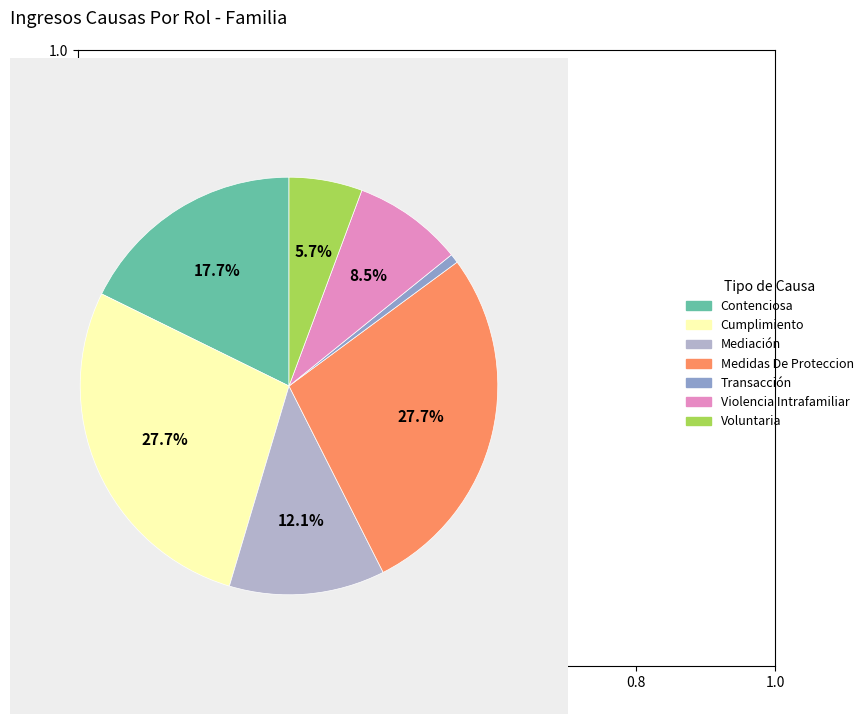

Which category has the smallest portion of the pie?

Transacción